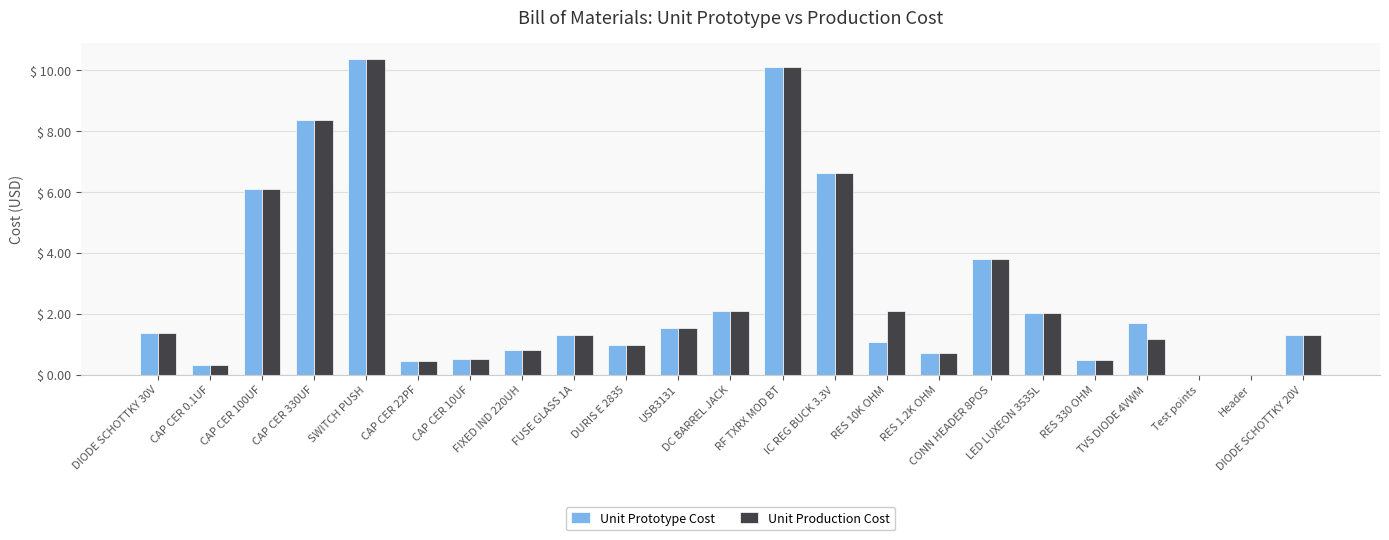

Is it true that Unit Prototype Cost equals 2.0 at LED LUXEON 3535L?

True